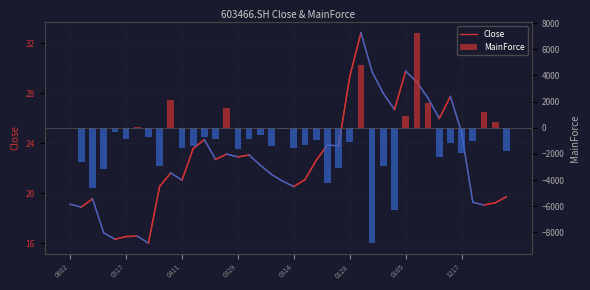

Rank the categories by MainForce value from highest to lowest.

31, 26, 9, 32, 14, 37, 30, 38, 0105, 0602, 19, 0314, 17, 12, 1217, 13, 16, 0128, 22, 36, 25, 34, 21, 11, 18, 10, 20, 15, 39, 35, 33, 0517, 8, 28, 24, 0329, 23, 0411, 29, 27